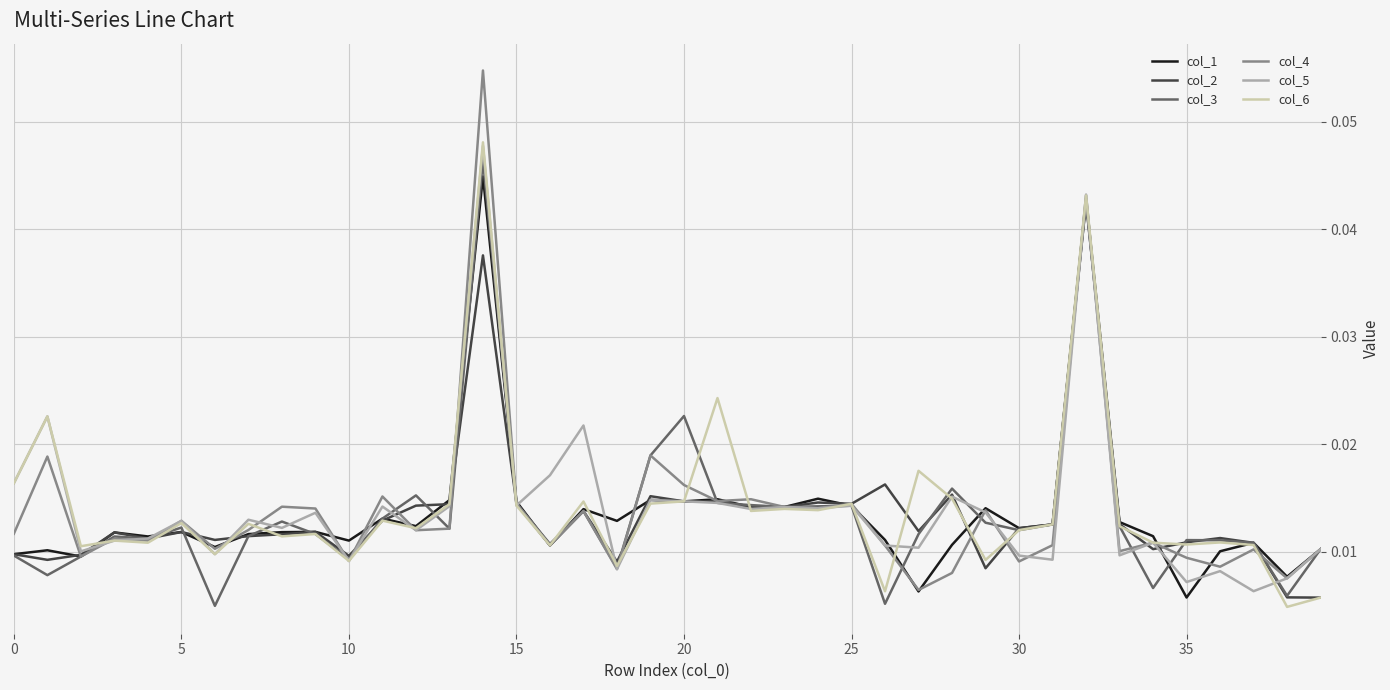

Which series has the largest range (max minus min)?

col_4